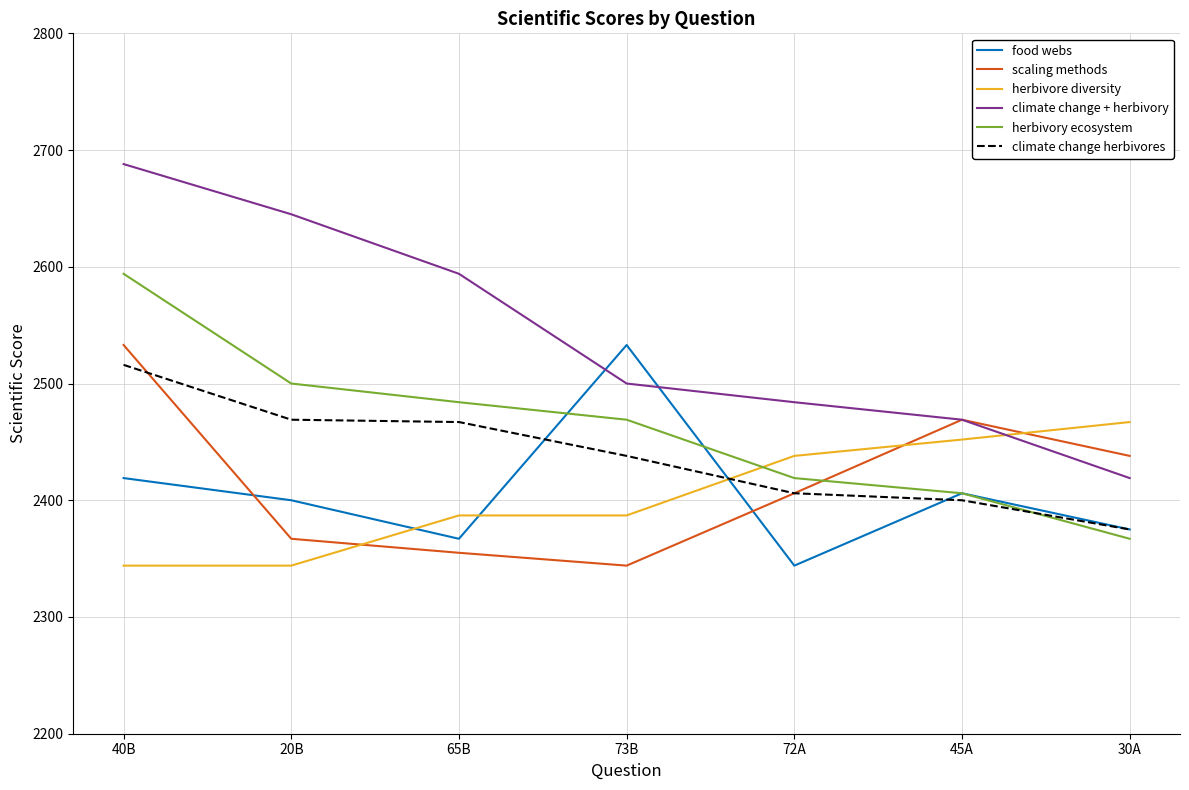

True or false: scaling methods has more than 1 points higher than both neighbors.

False